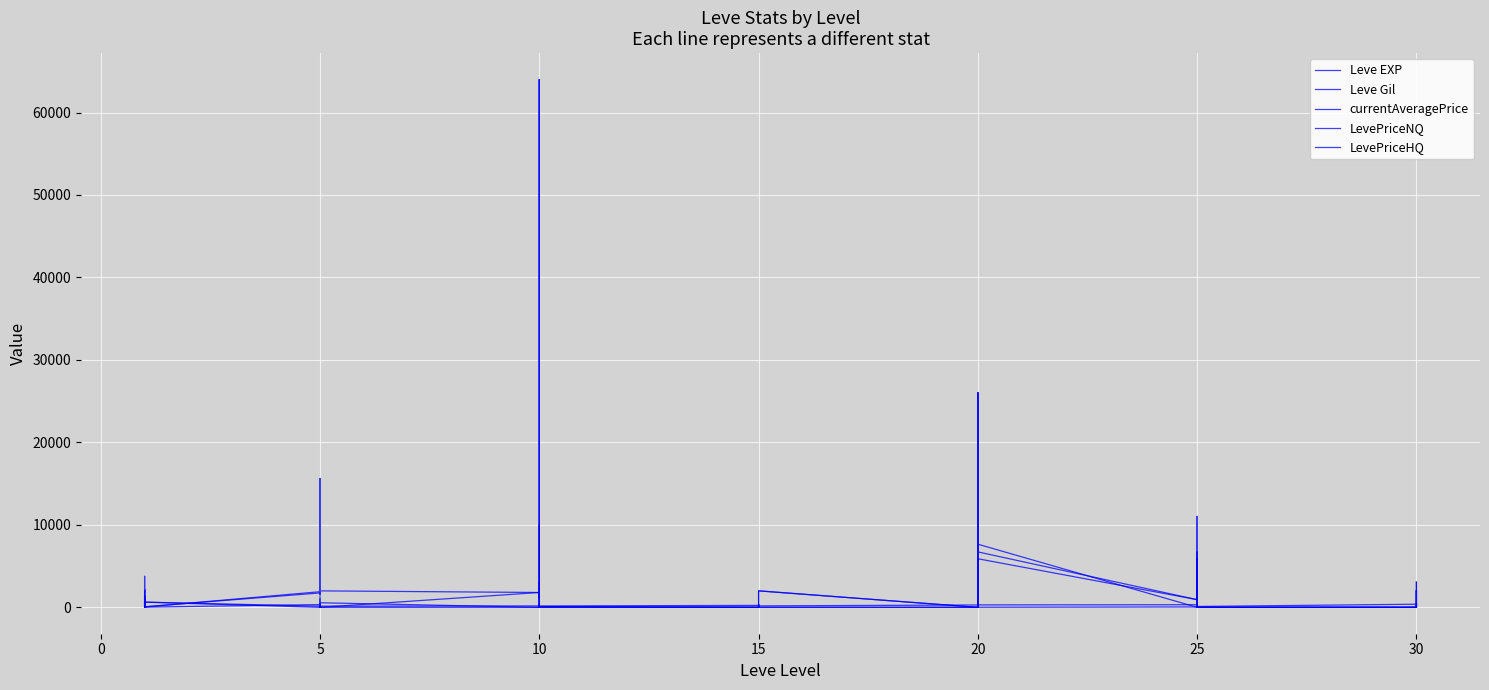

Which series has the widest spread of values?

currentAveragePrice